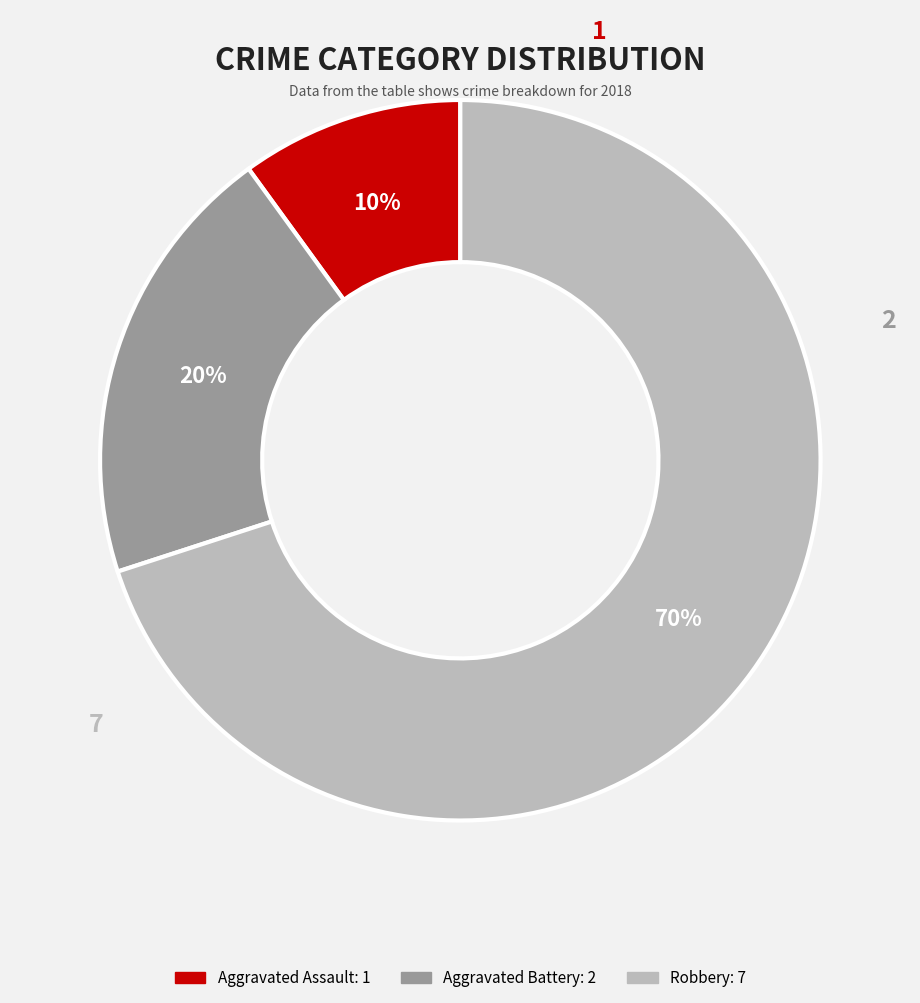

How many slices are in this pie chart?

3